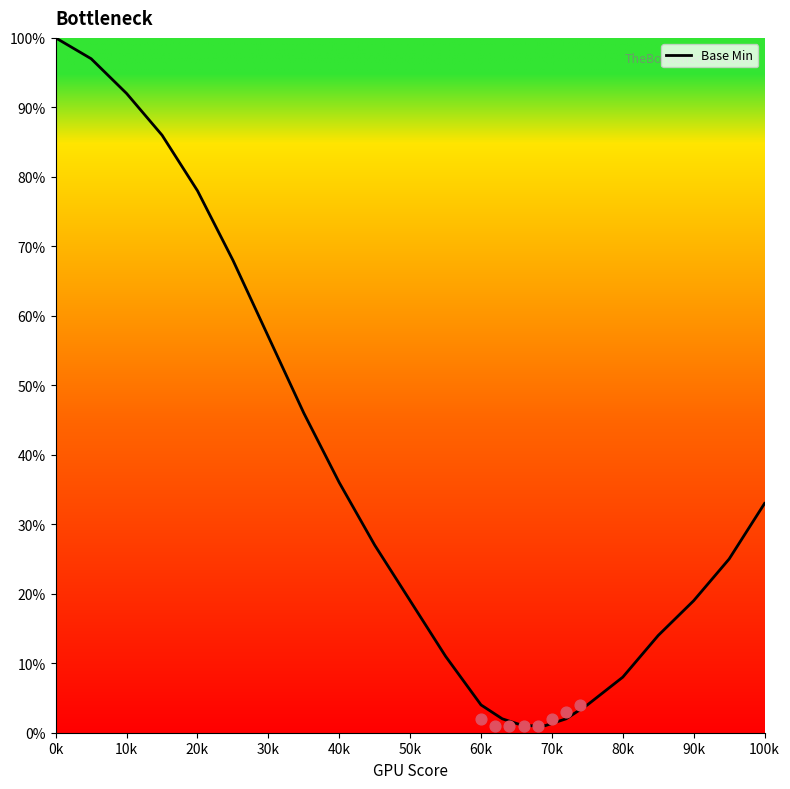

What is the highest value of the Base Min series?

100